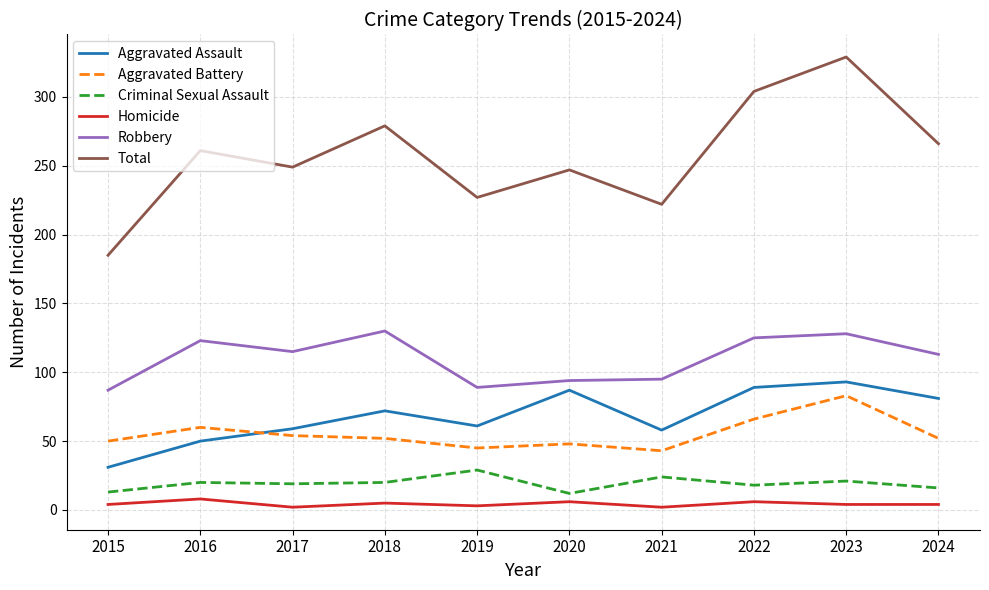

True or false: Aggravated Battery and Total intersect in this chart.

False